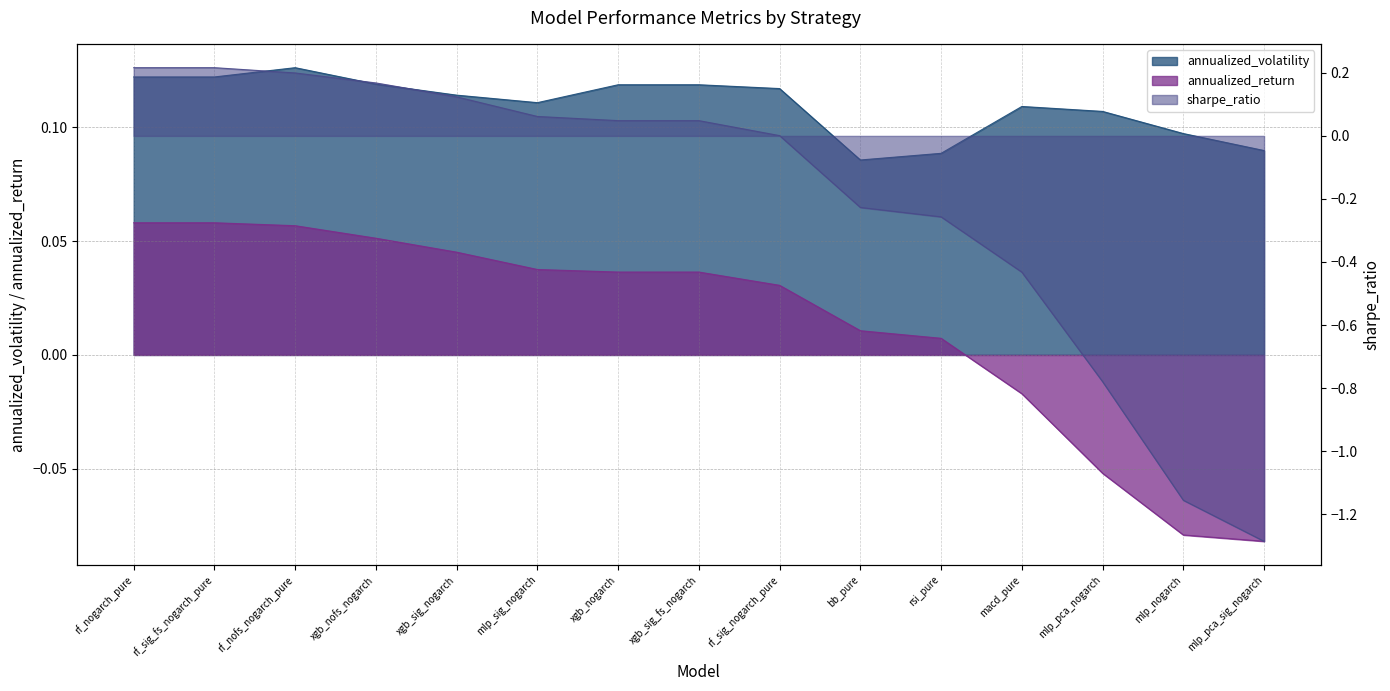

What is the sum of the annualized_return values at rf_sig_fs_nogarch_pure and xgb_sig_nogarch?

0.1